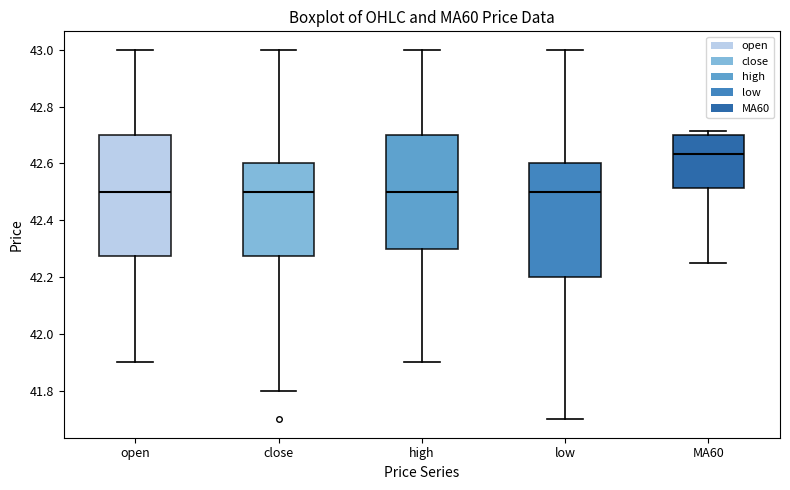

Reading left to right, transcribe this box plot: for each box, give where its median line is, the range the box spans, and where its two whiskers end, as read against the y-axis. The values are not printed on the chart, so give them approximately, as read against the axis.

open: median 42.50, box 42.28 to 42.70, whiskers 41.90 to 43.00
close: median 42.50, box 42.28 to 42.60, whiskers 41.80 to 43.00
high: median 42.50, box 42.30 to 42.70, whiskers 41.90 to 43.00
low: median 42.50, box 42.20 to 42.60, whiskers 41.70 to 43.00
MA60: median 42.64, box 42.52 to 42.70, whiskers 42.26 to 42.72